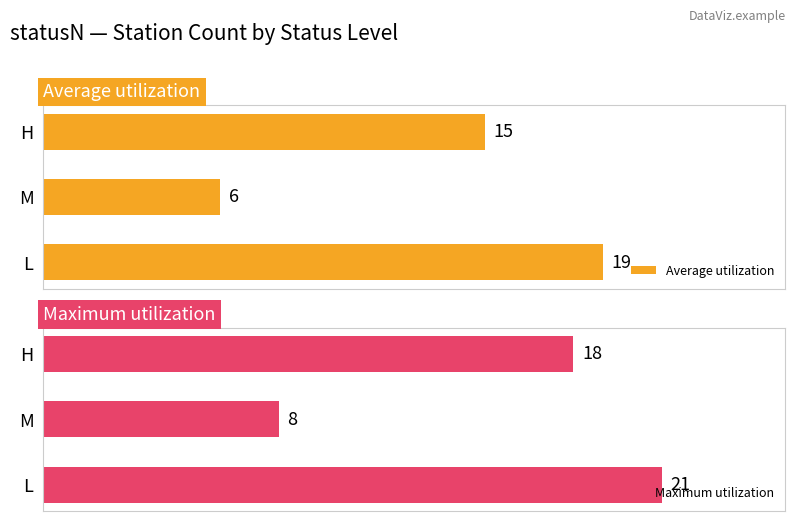

Which category has the highest value in the Maximum utilization series?

L